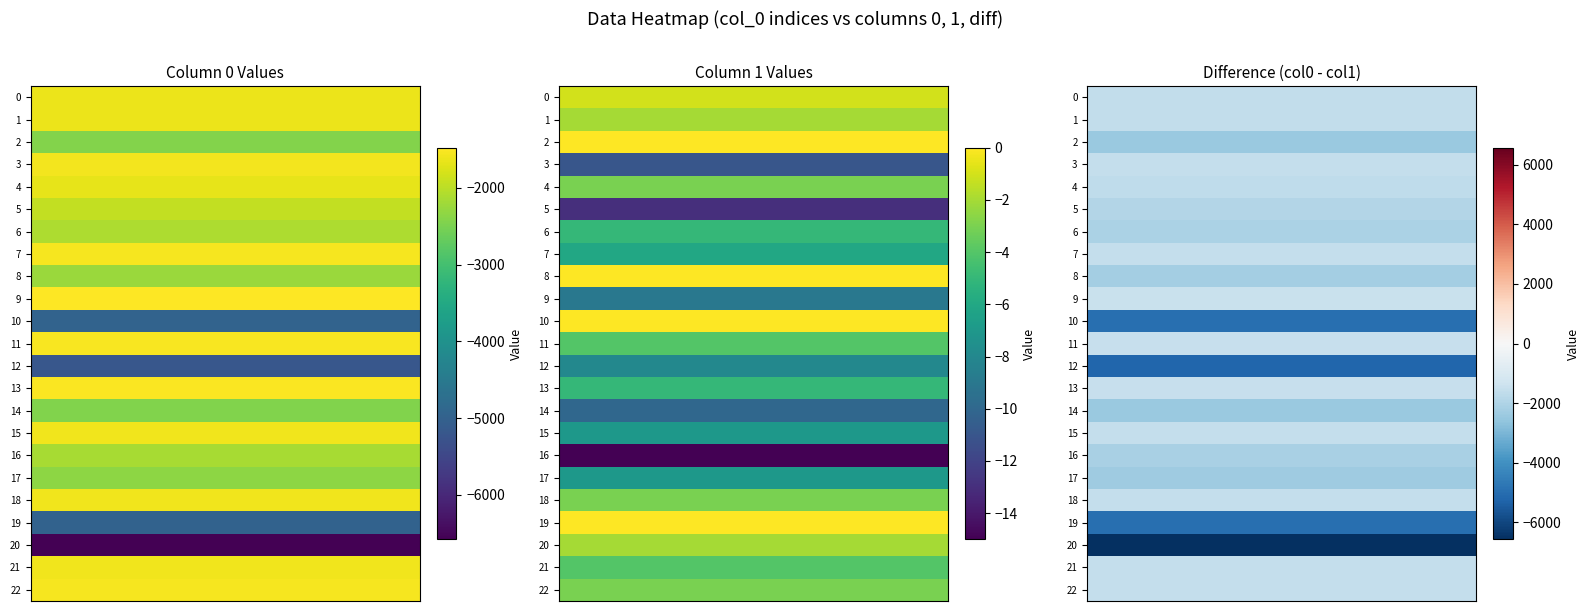

At which category is the sum across all series the highest?

9